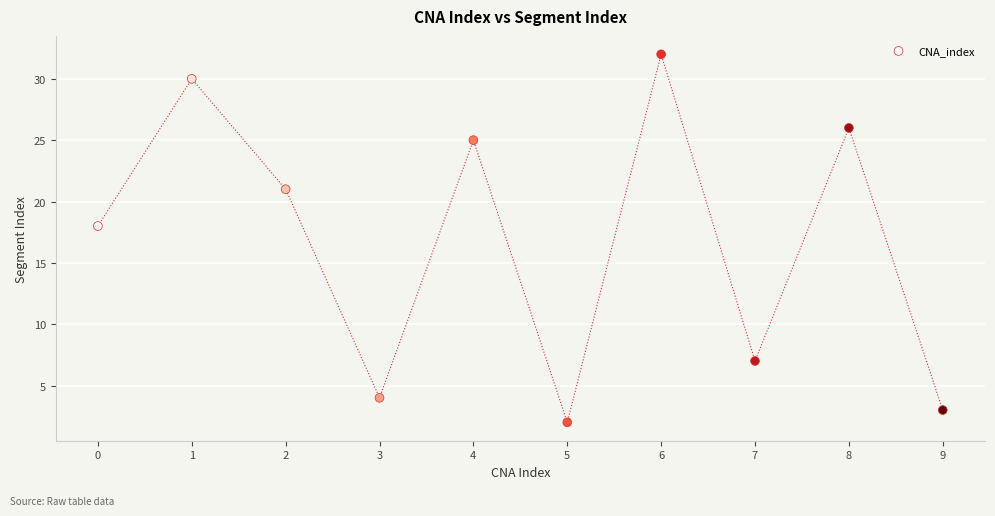

What Y value in the scatter plot is closest to 17?

18